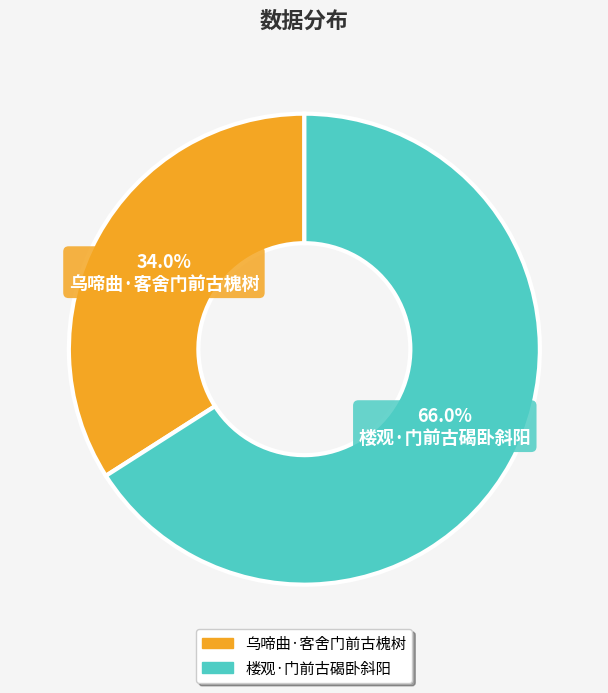

Which has a higher value, 乌啼曲·客舍门前古槐树 or 楼观·门前古碣卧斜阳?

楼观·门前古碣卧斜阳